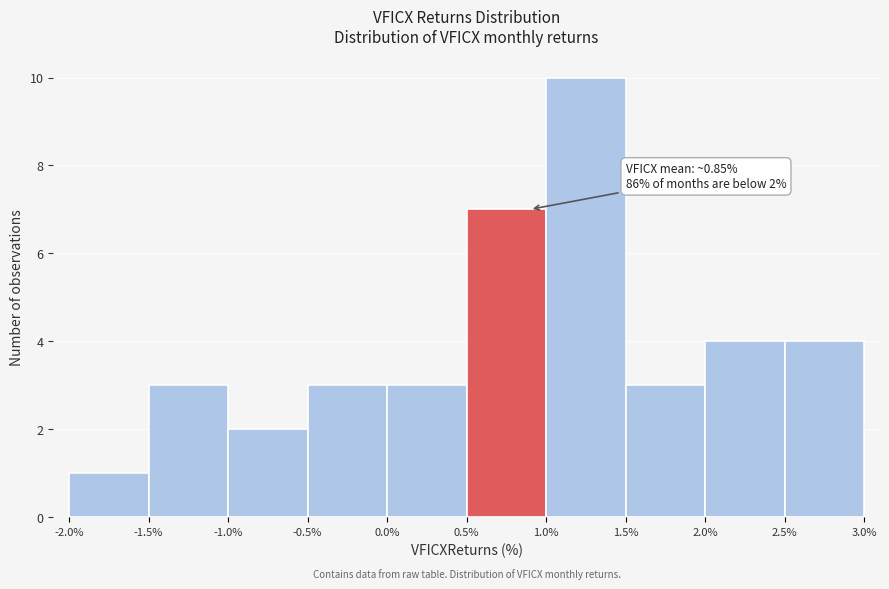

Over which range of the x-axis is the bar tallest?

1.0% to 1.5%